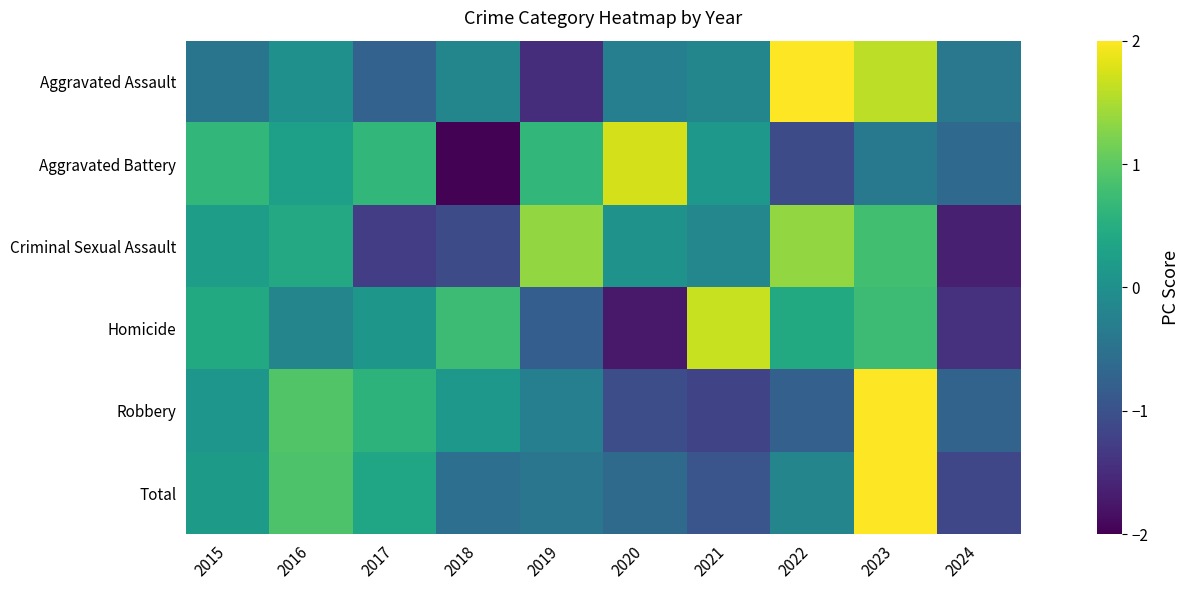

At which category is the sum across all series the highest?

2023